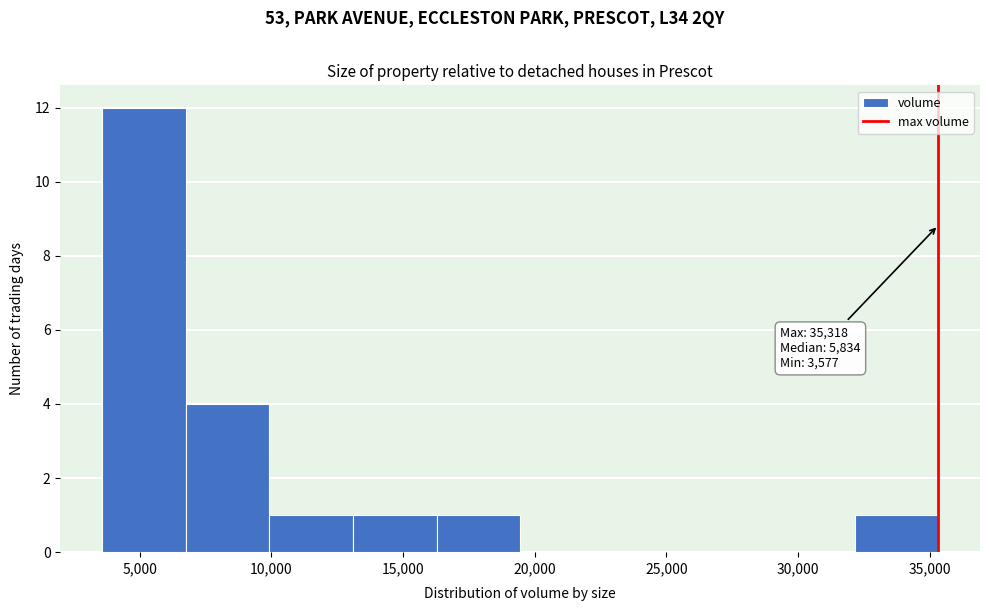

Which range on the x-axis has the tallest bar?

3500 to 7000